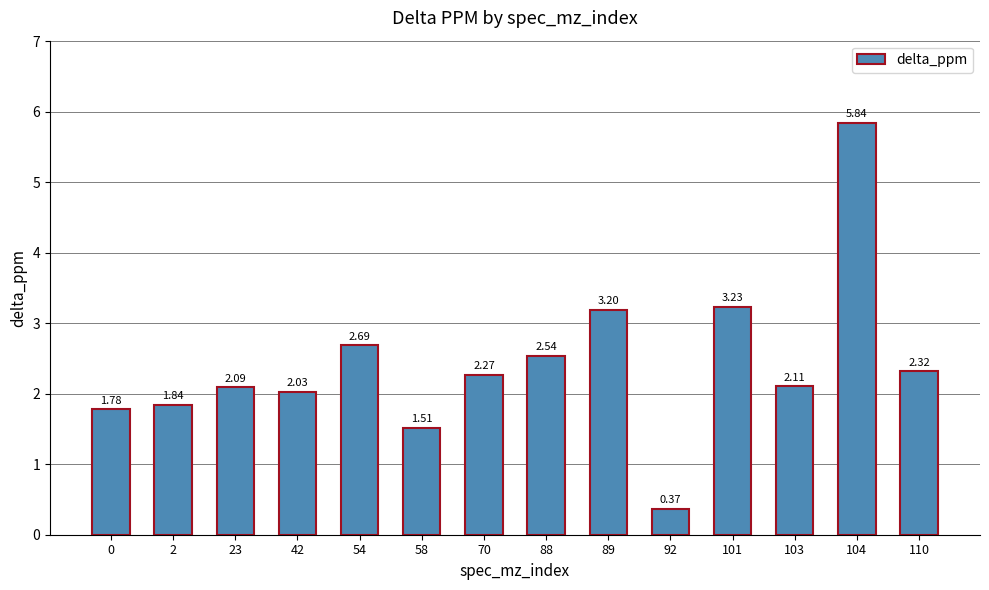

List the labels in order of value, smallest first.

92, 58, 0, 2, 42, 23, 103, 70, 110, 88, 54, 89, 101, 104